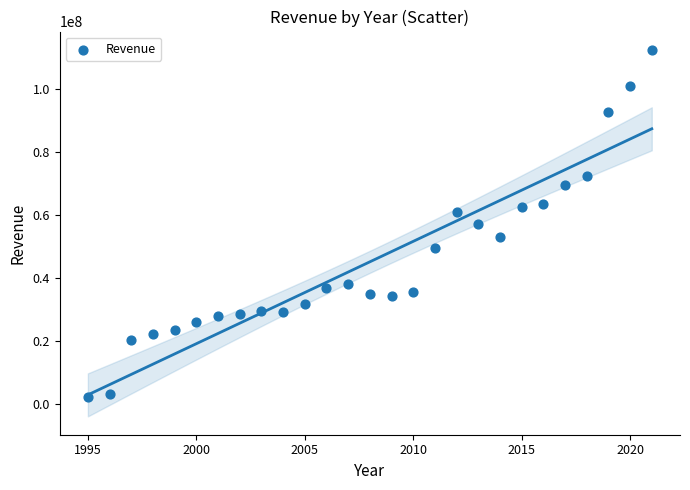

What is the range of X values (max minus min)?

26